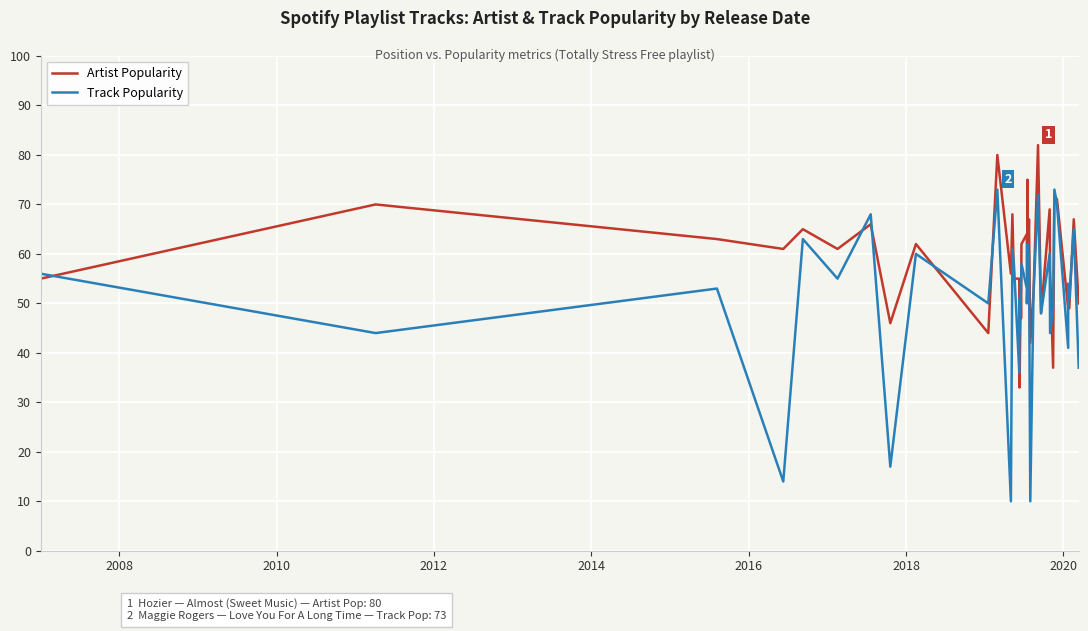

The Artist Popularity series shows 37 at 2018. True or false?

False